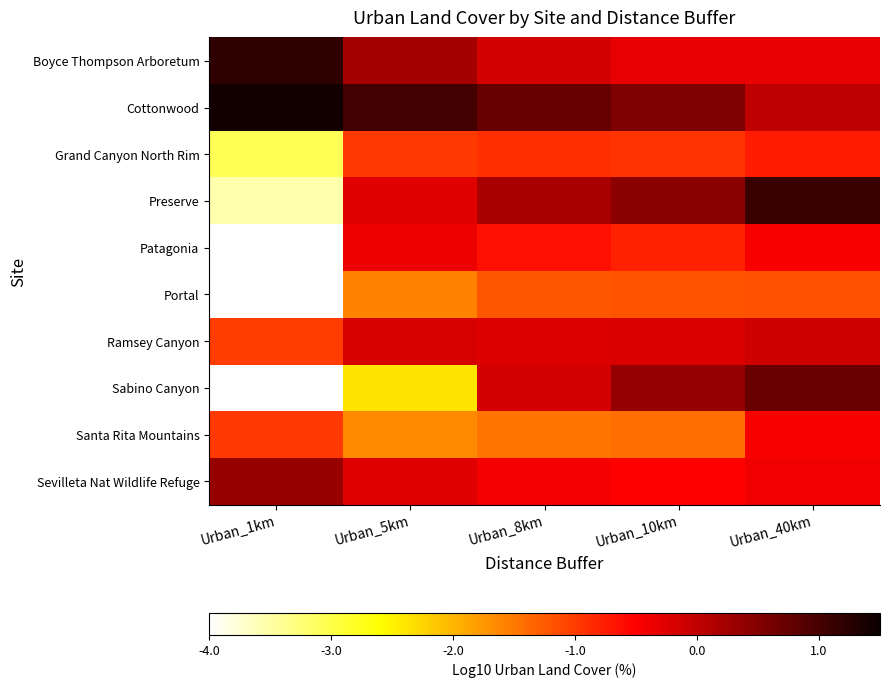

Which category has the lowest value across all series?

Urban_1km